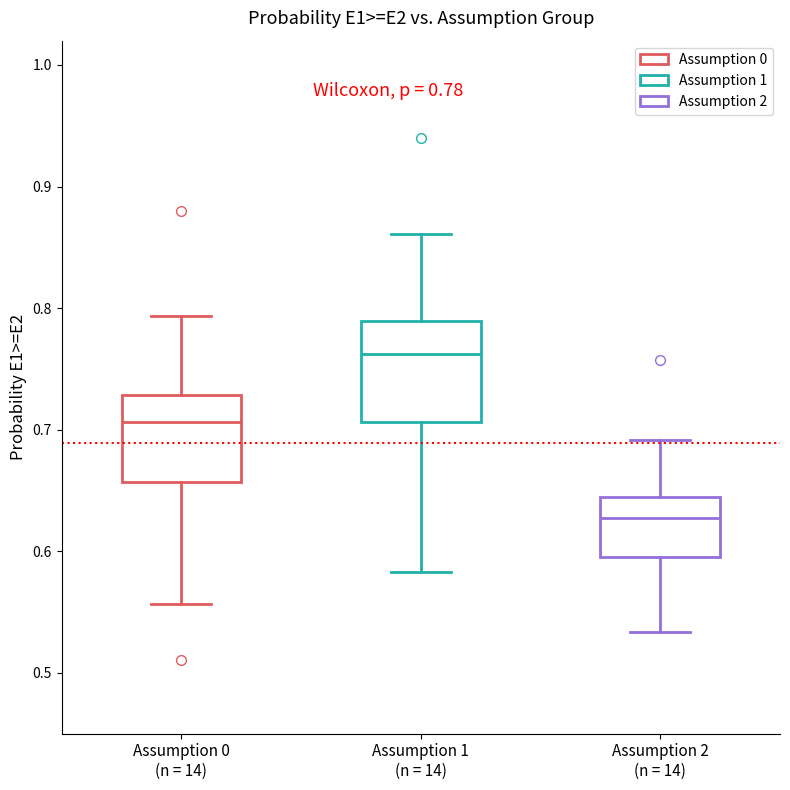

Comparing the boxes themselves (not the whiskers), which one is the tallest?

Assumption 1 (n = 14)